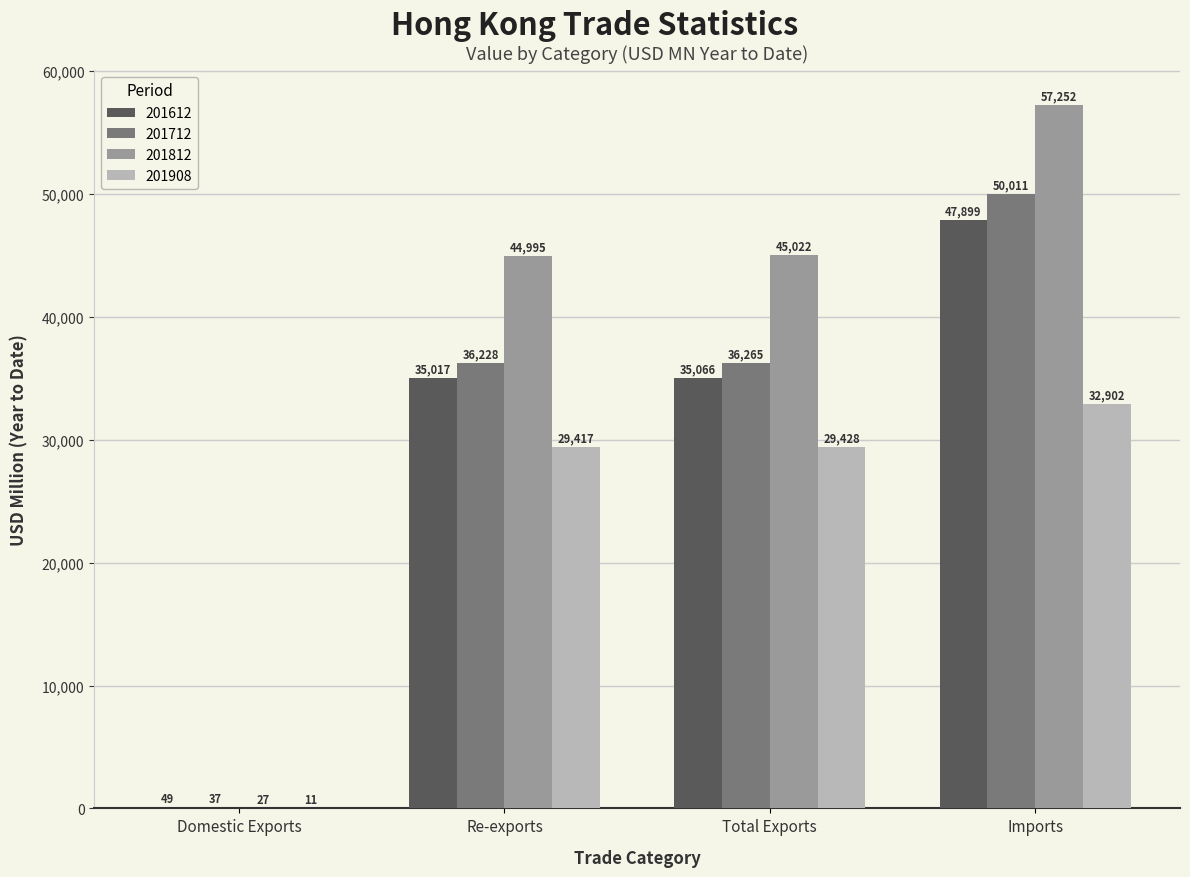

The 201712 series shows 71256.3 at Imports. True or false?

False